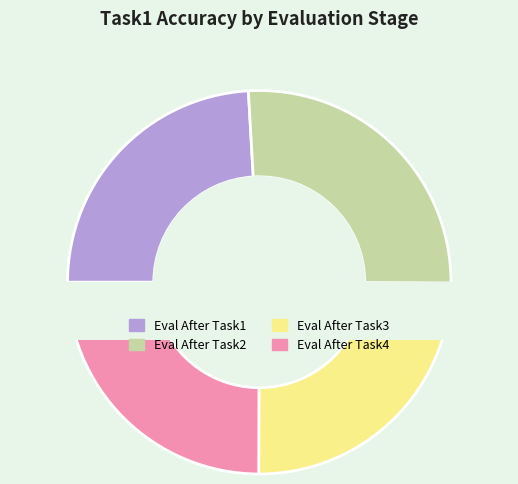

How many segments does this pie chart have?

4